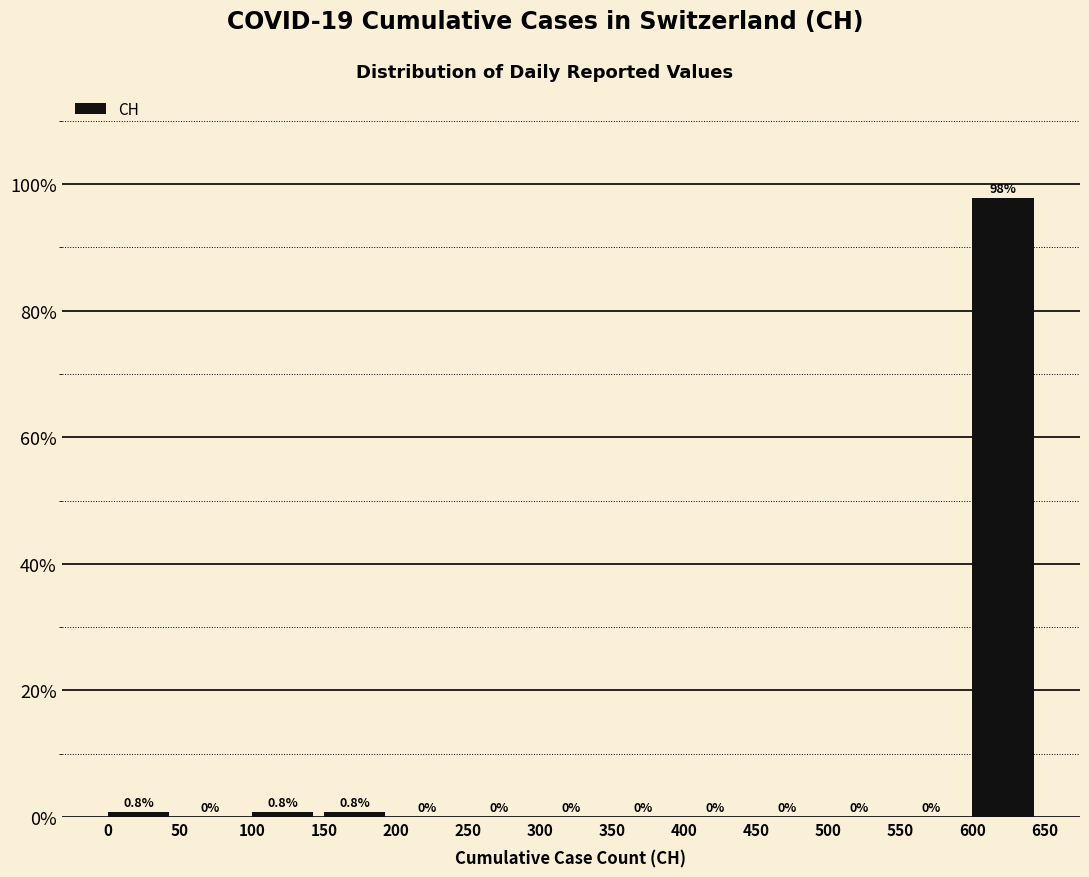

Reading left to right, list every bar in this chart as the range it spans on the x-axis followed by its height.

0 to 50: 0.8
50 to 100: 0.0
100 to 150: 0.8
150 to 200: 0.8
200 to 250: 0.0
250 to 300: 0.0
300 to 350: 0.0
350 to 400: 0.0
400 to 450: 0.0
450 to 500: 0.0
500 to 550: 0.0
550 to 600: 0.0
600 to 650: 97.7